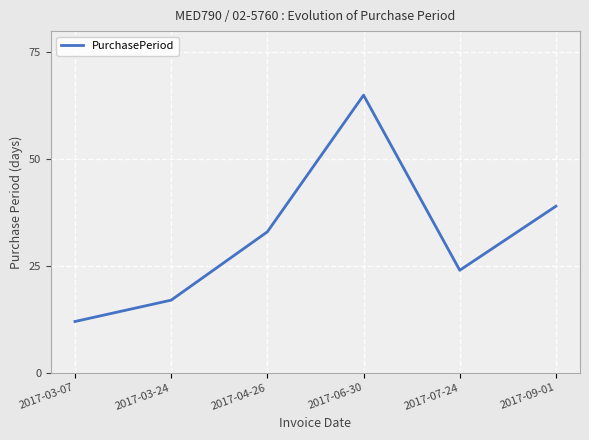

What is the difference between the values at 2017-03-07 and 2017-03-24?

5